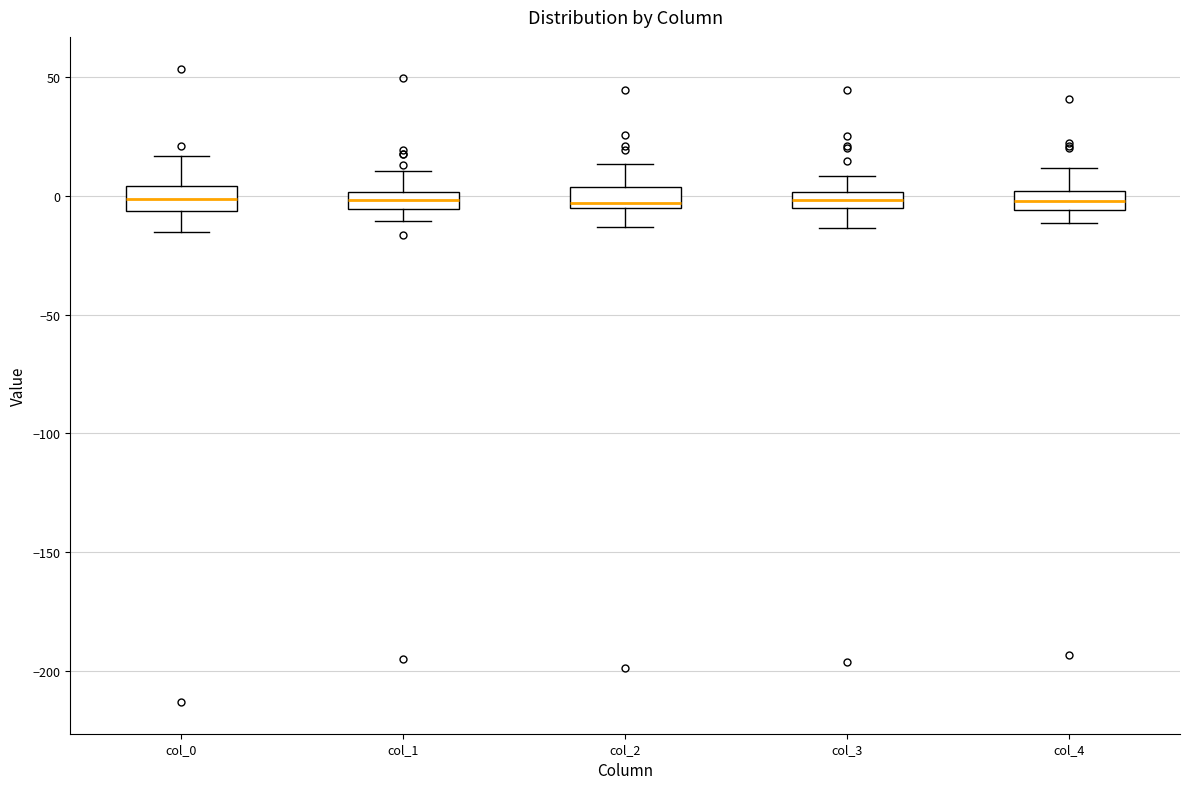

Where is the lower edge of the box for col_3 on the y-axis? The values are not printed on the chart, so give them approximately, as read against the axis.

-5